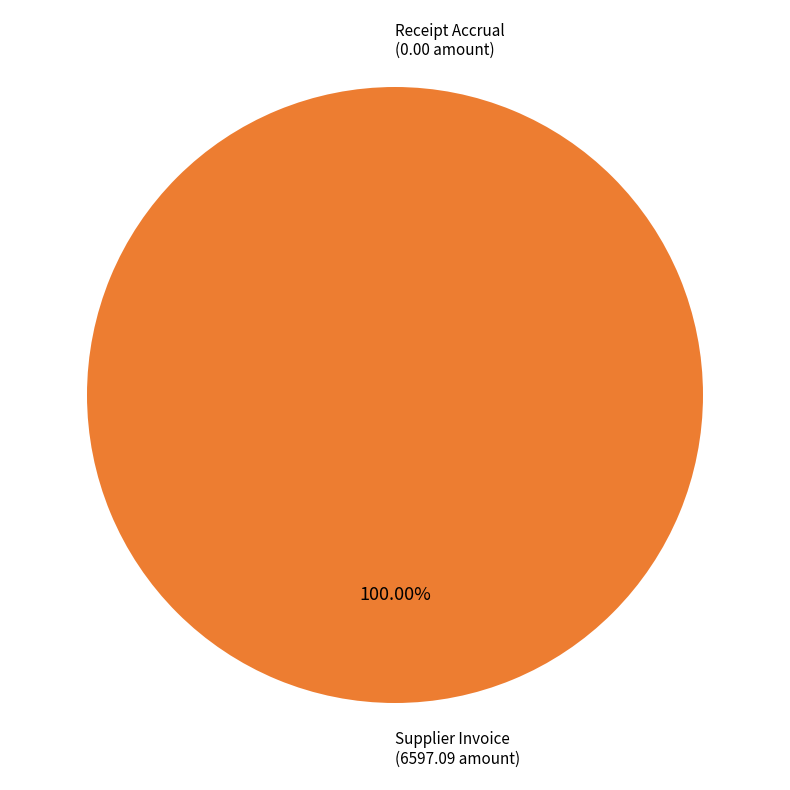

Does Receipt Accrual represent more than half of the total?

No